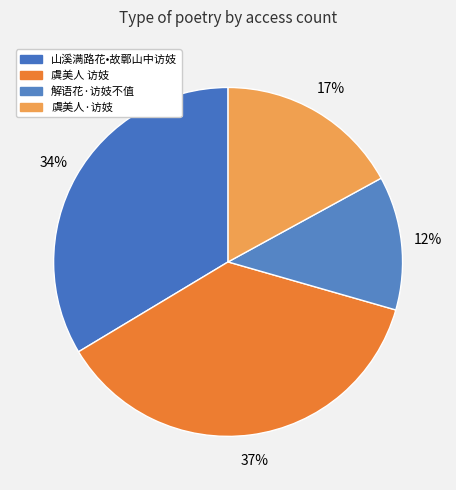

How many slices are in this pie chart?

4